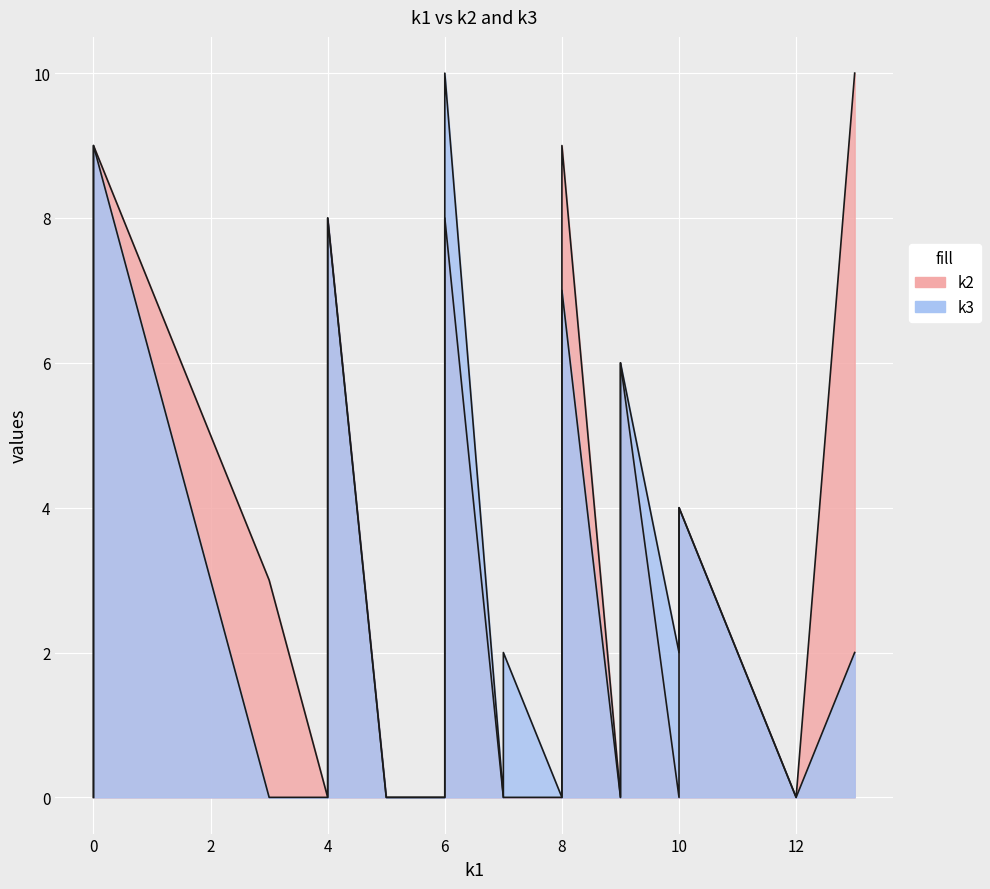

Rank the series by their average value, from lowest to highest.

k3, k2